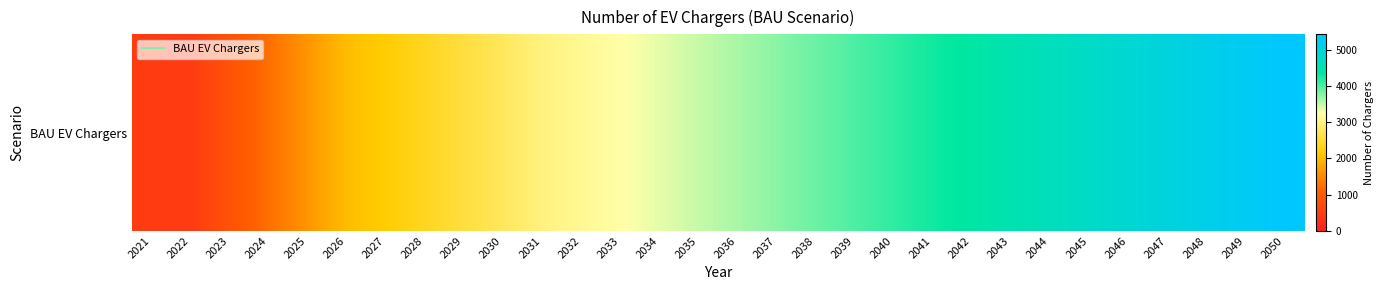

The chart shows a value of 4134.3 at 2032. True or false?

False